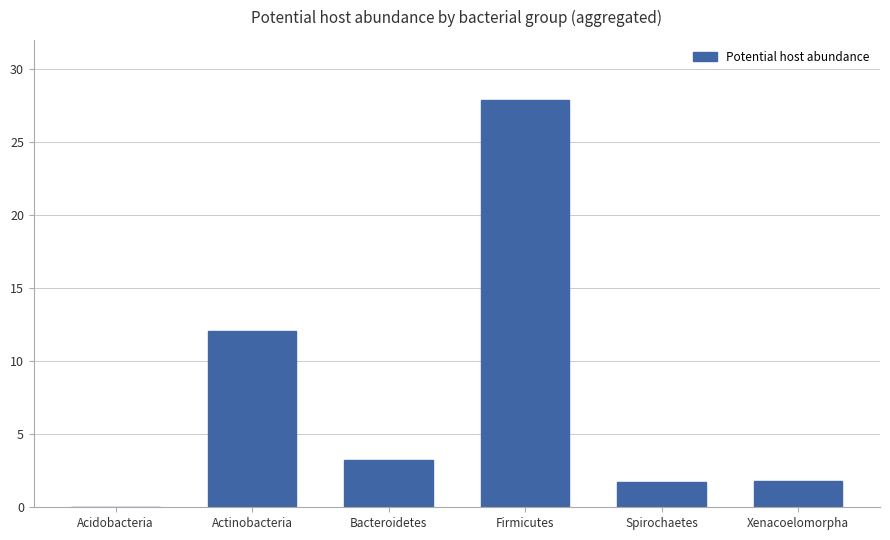

What is the sum of the values at Bacteroidetes and Firmicutes?

31.1